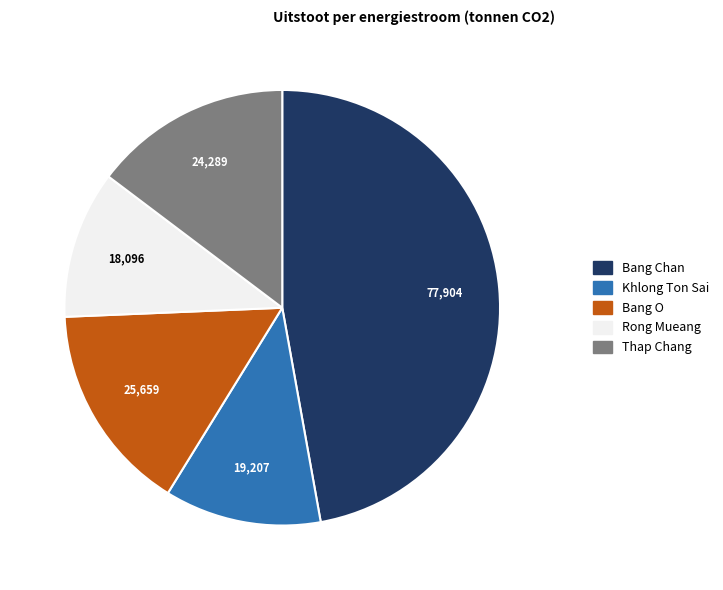

How many slices are in this pie chart?

5